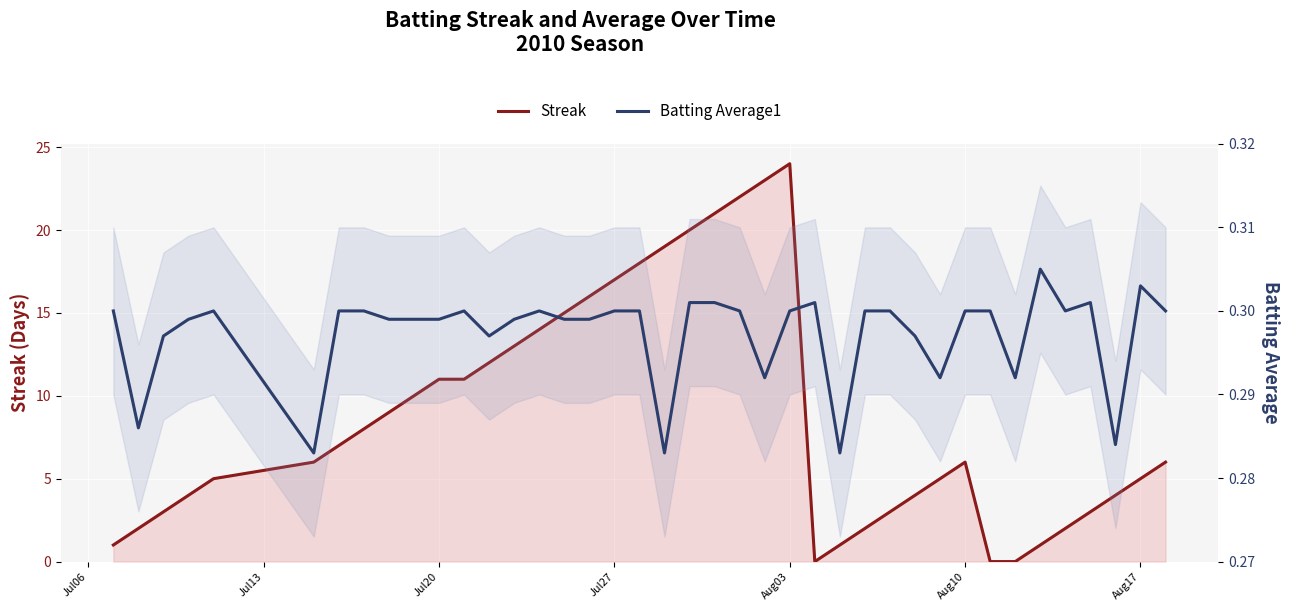

After their last crossing, which series has the higher values: Batting Average1 or Streak?

Streak